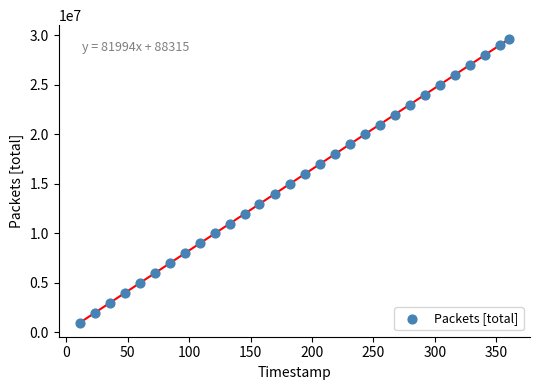

What is the range of Y values (max minus min)?

28588866